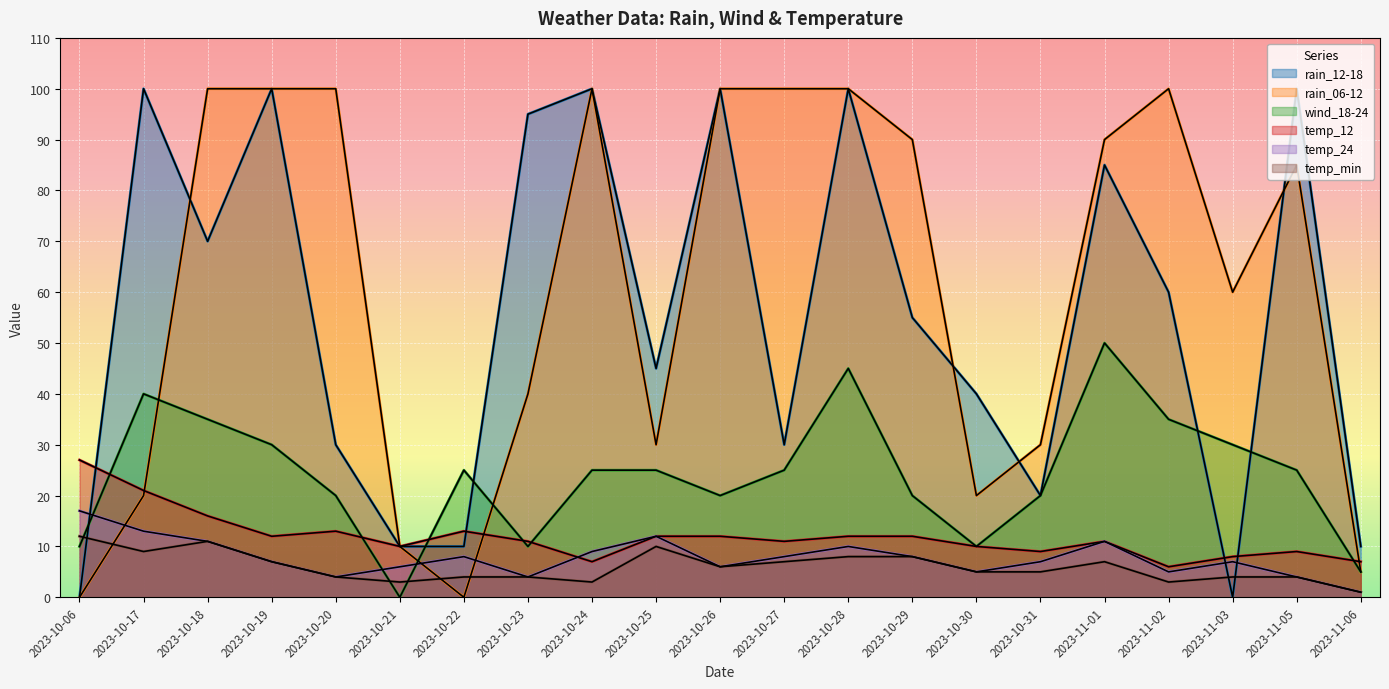

Which has a higher value, 2023-11-05 or 2023-10-22?

2023-11-05